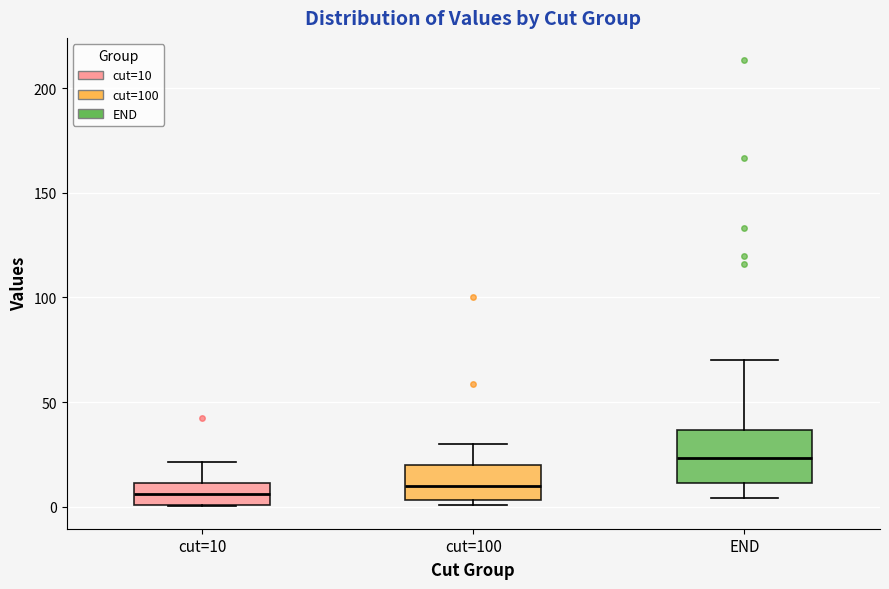

Which box is the tallest, from its lower edge to its upper edge?

END